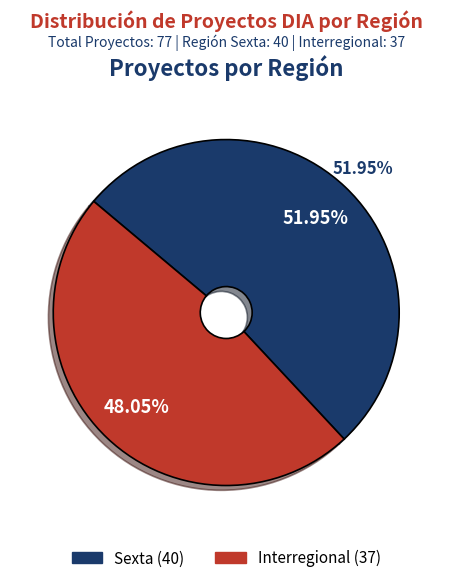

Which category has the biggest portion of the pie?

Sexta